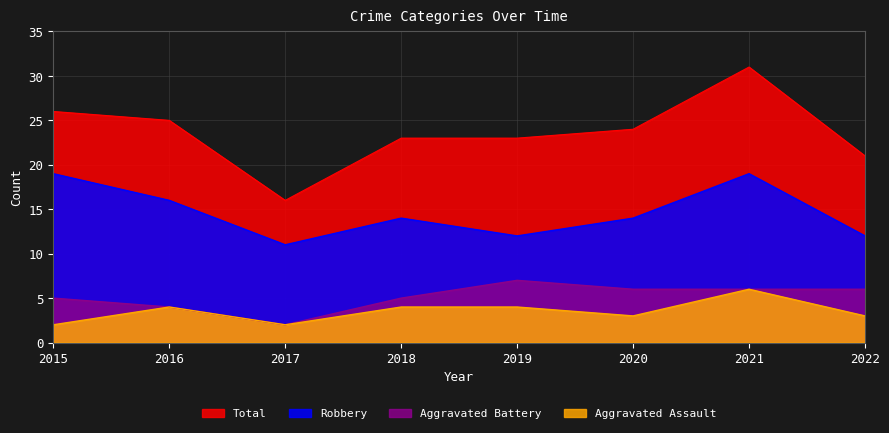

How many series are shown in this chart?

4